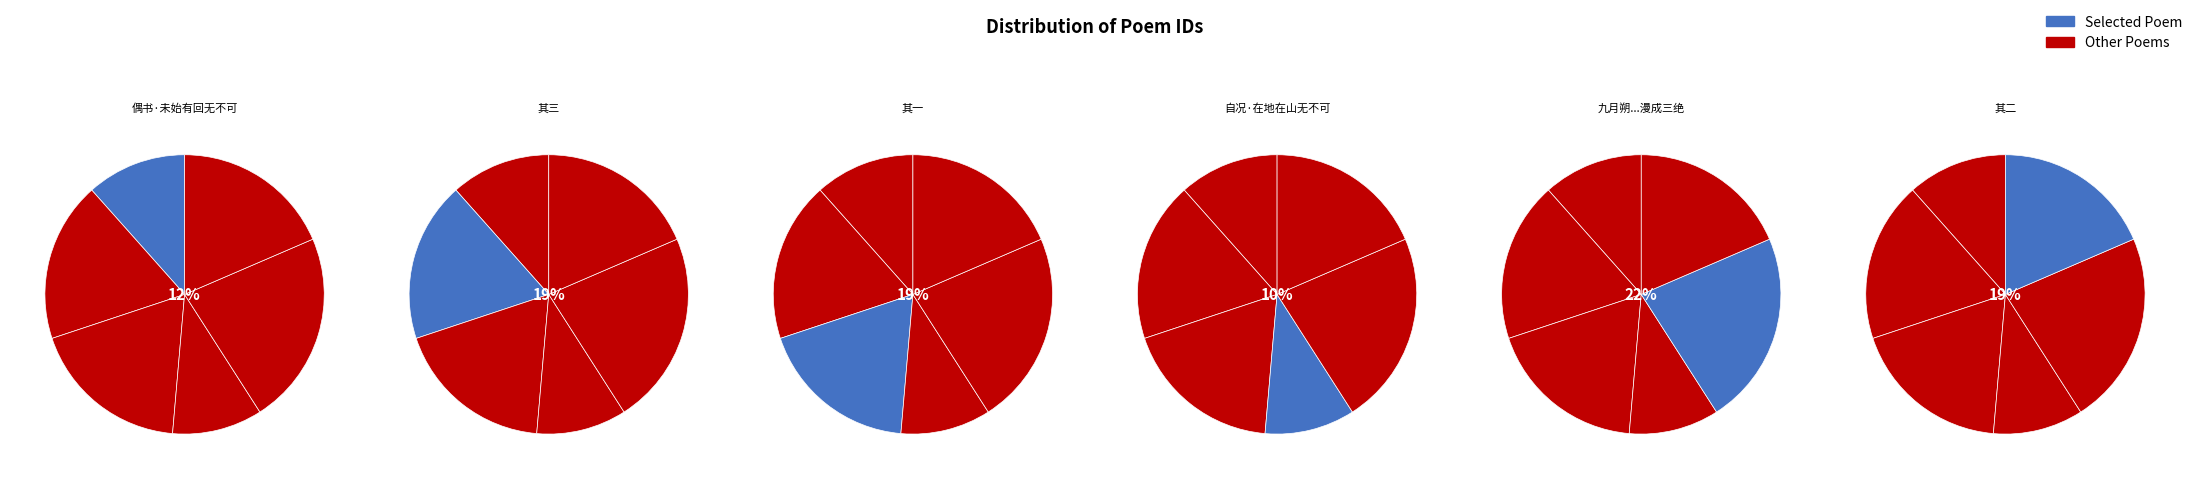

Does any single category account for the majority?

No